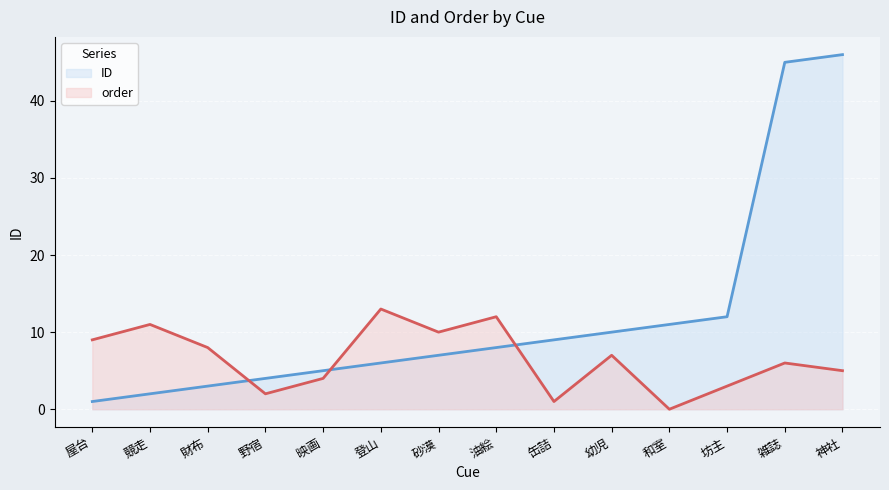

At which category does the chart reach its peak across all series?

神社